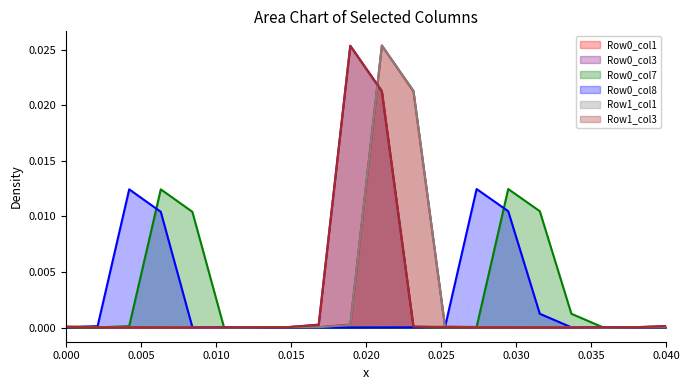

The value of Row1_col3 at 0.040 is 0.0. True or false?

True